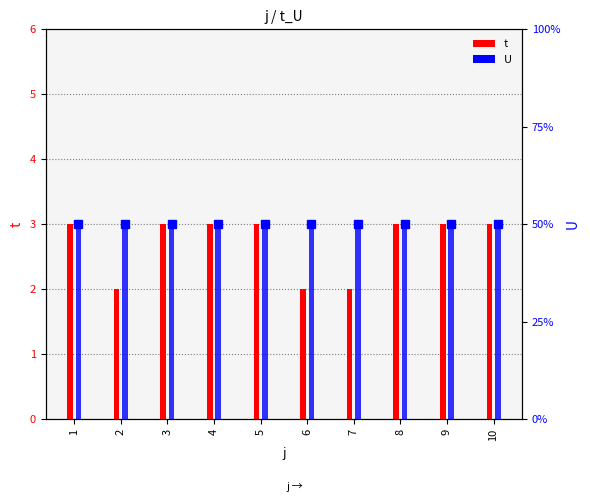

The t series shows 2 at 7. True or false?

True